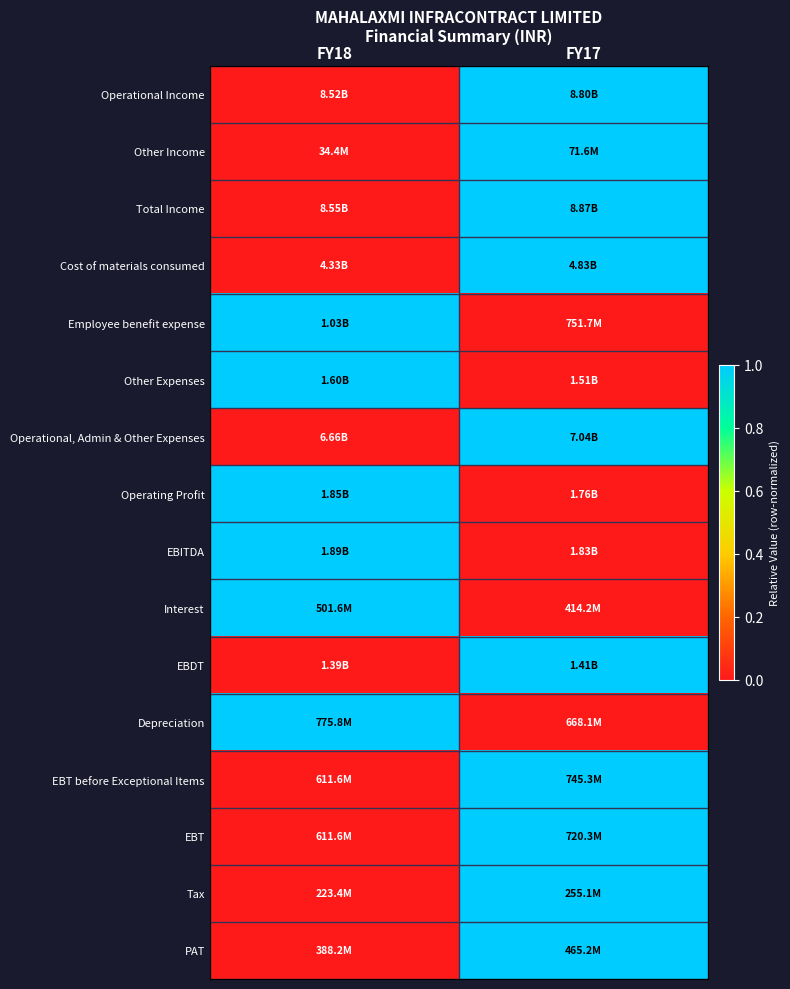

Reading left to right, what are all the values shown in this chart?

Operational Income: FY18=0	FY17=1
Other Income: FY18=0	FY17=1
Total Income: FY18=0	FY17=1
Cost of materials consumed: FY18=0	FY17=1
Employee benefit expense: FY18=1	FY17=0
Other Expenses: FY18=1	FY17=0
Operational, Admin & Other Expenses: FY18=0	FY17=1
Operating Profit: FY18=1	FY17=0
EBITDA: FY18=1	FY17=0
Interest: FY18=1	FY17=0
EBDT: FY18=0	FY17=1
Depreciation: FY18=1	FY17=0
EBT before Exceptional Items: FY18=0	FY17=1
EBT: FY18=0	FY17=1
Tax: FY18=0	FY17=1
PAT: FY18=0	FY17=1